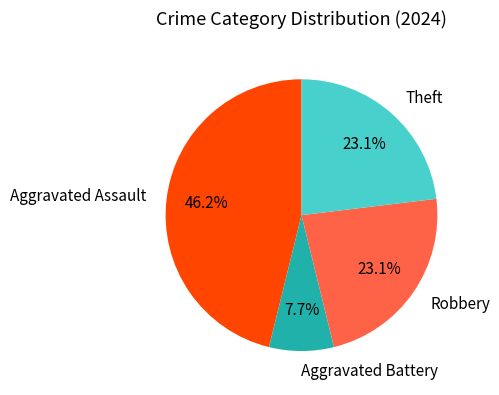

What is the ratio of the value at Aggravated Battery to the value at Robbery?

0.3